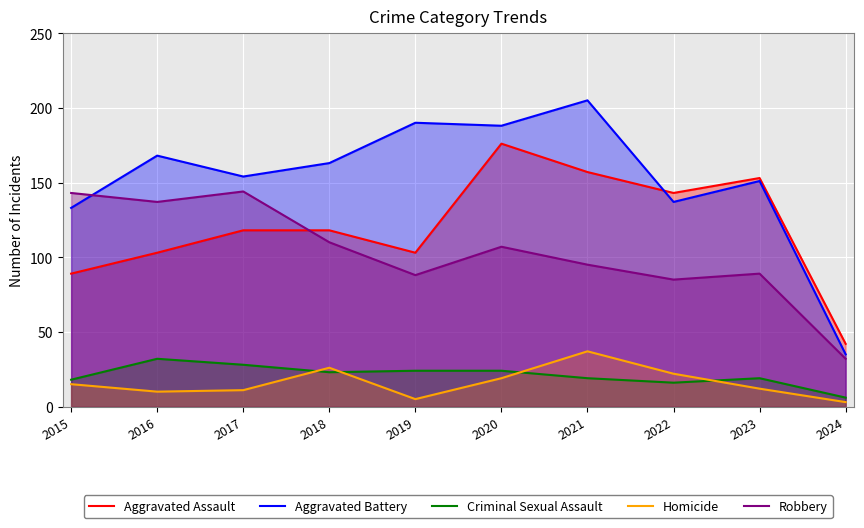

Rank the categories by Aggravated Battery value from highest to lowest.

2021, 2019, 2020, 2016, 2018, 2017, 2023, 2022, 2015, 2024